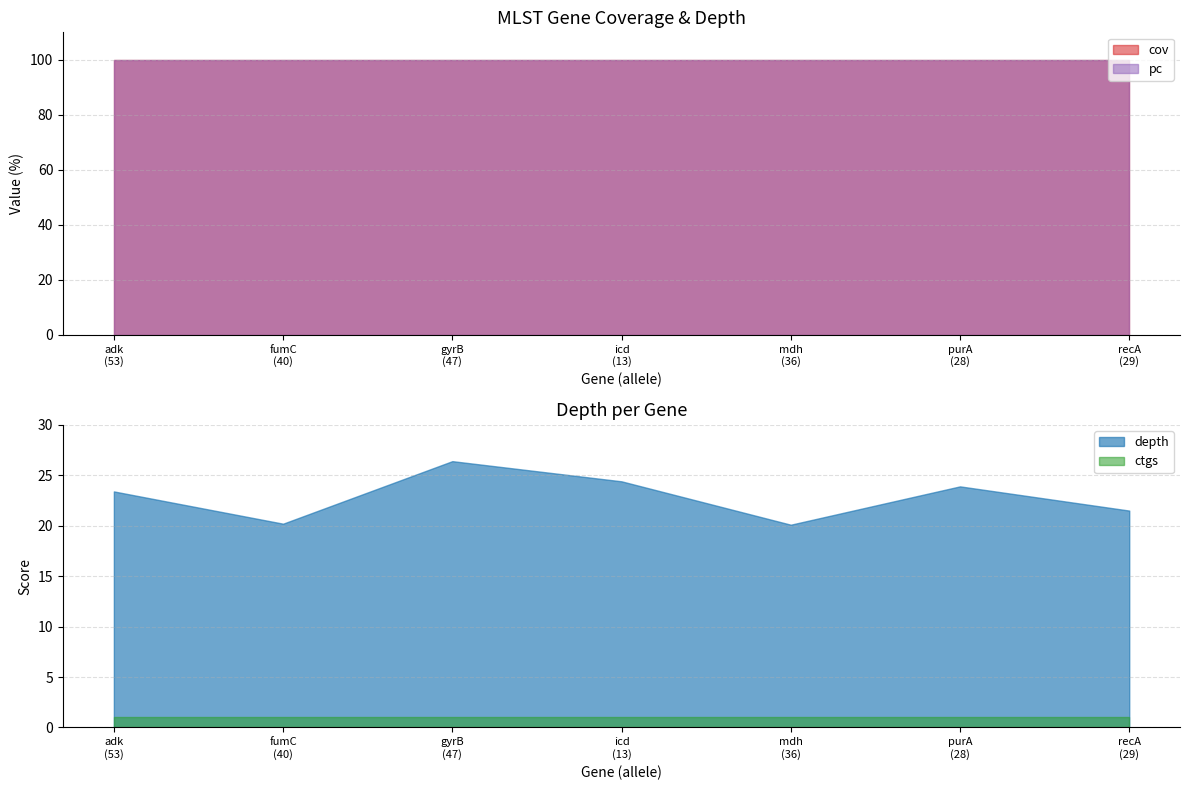

How many series are shown in this chart?

4